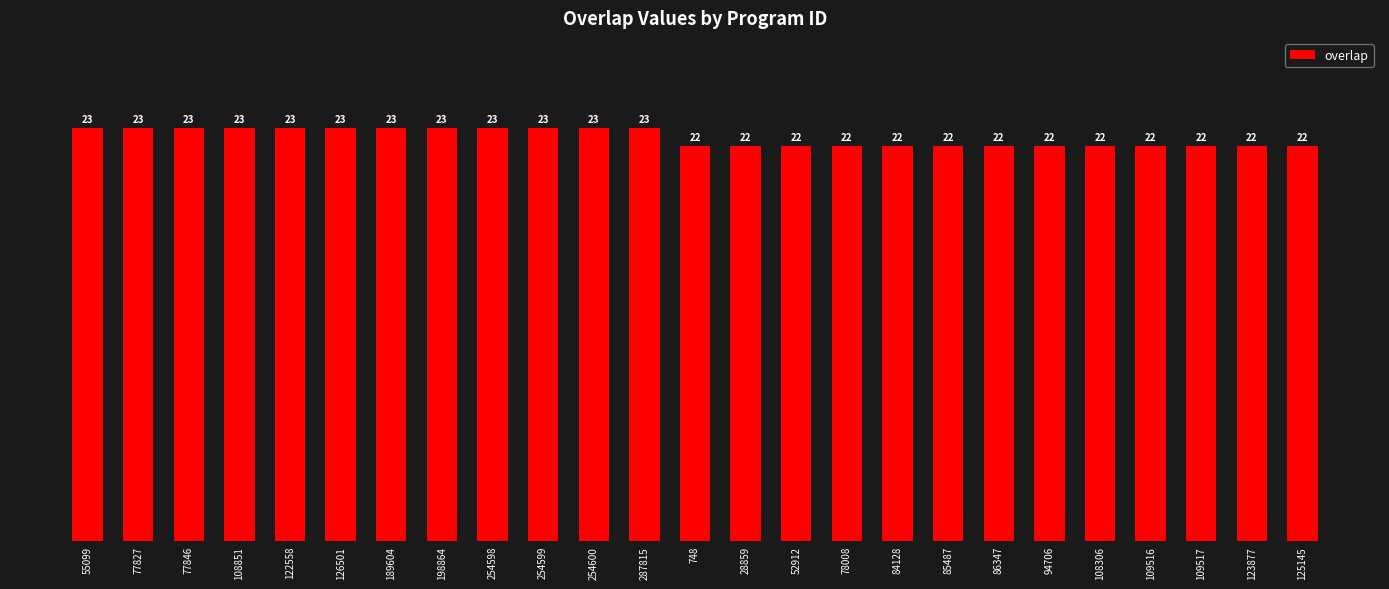

What is the sum of the values at 108306 and 123877?

44